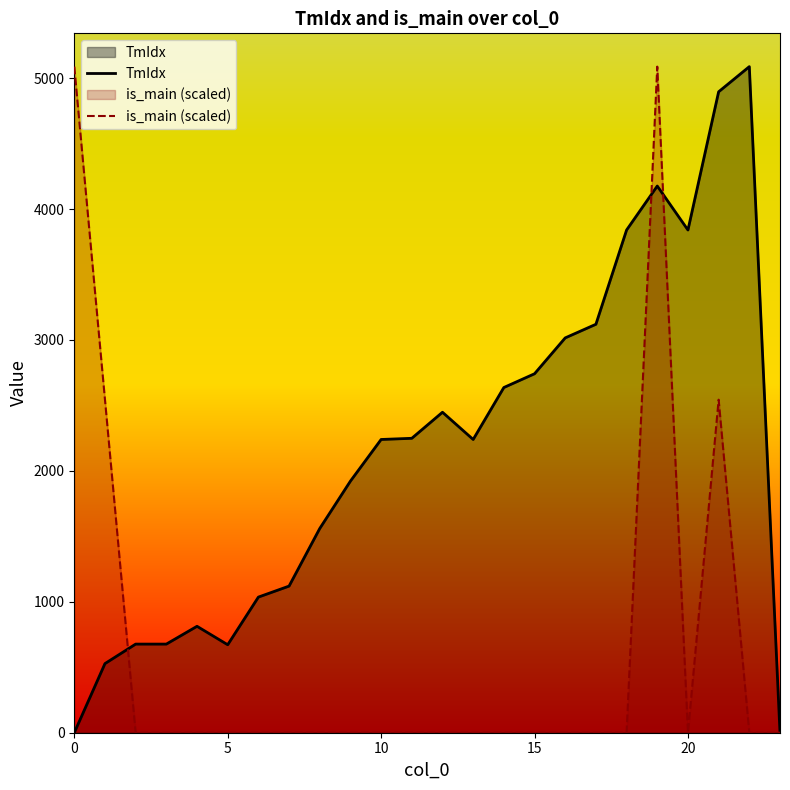

What are all the series names shown in the legend?

TmIdx, is_main (scaled)